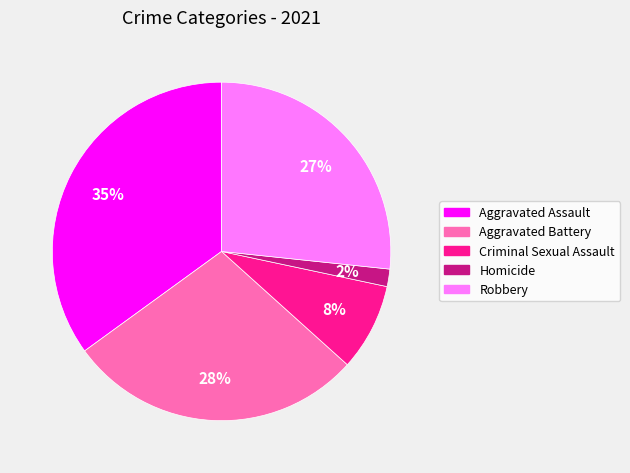

To the nearest percent, what is the average slice percentage?

20%